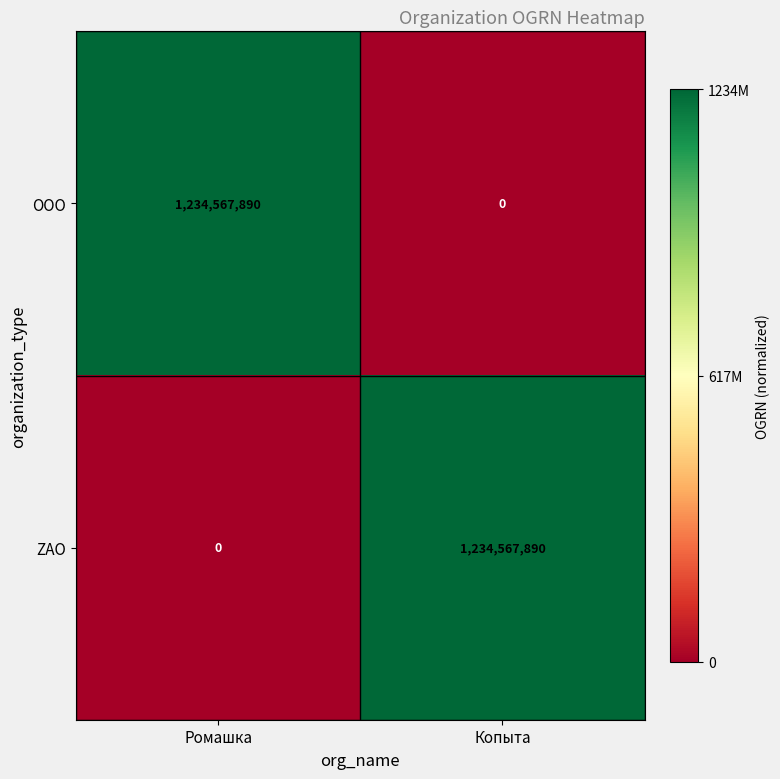

What is the difference between the maximum and minimum values in the OOO series?

1234567890